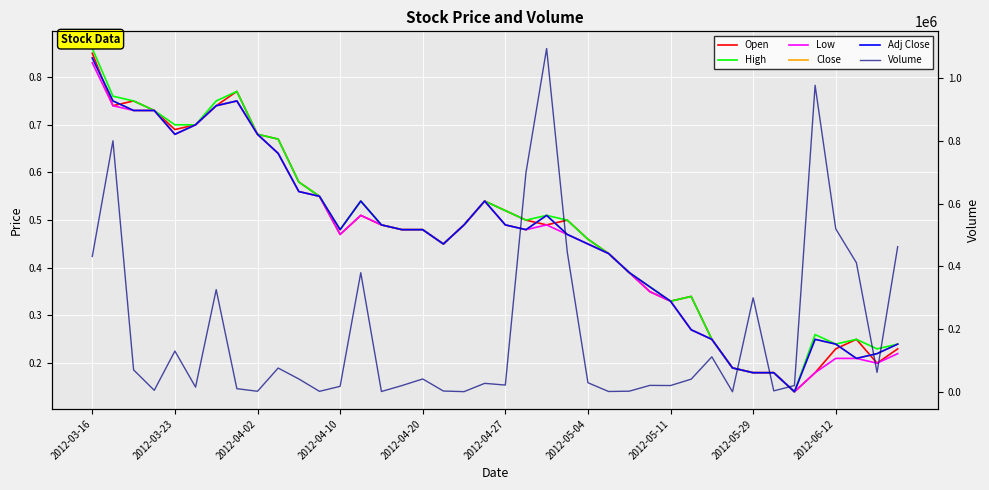

Which series changed the most between 23 and 38?

Volume